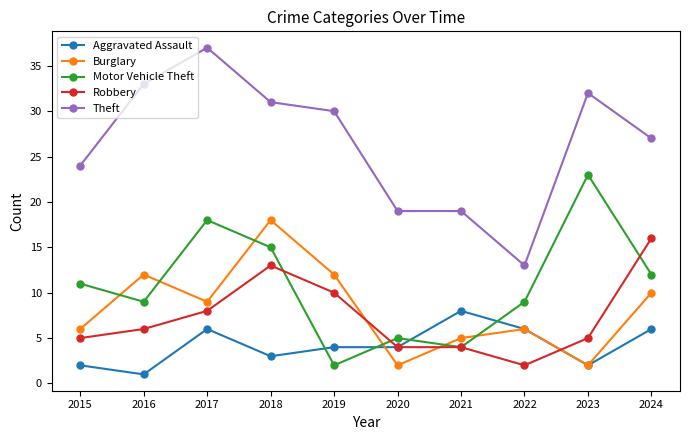

The value of Motor Vehicle Theft at 2021 is 4. True or false?

True